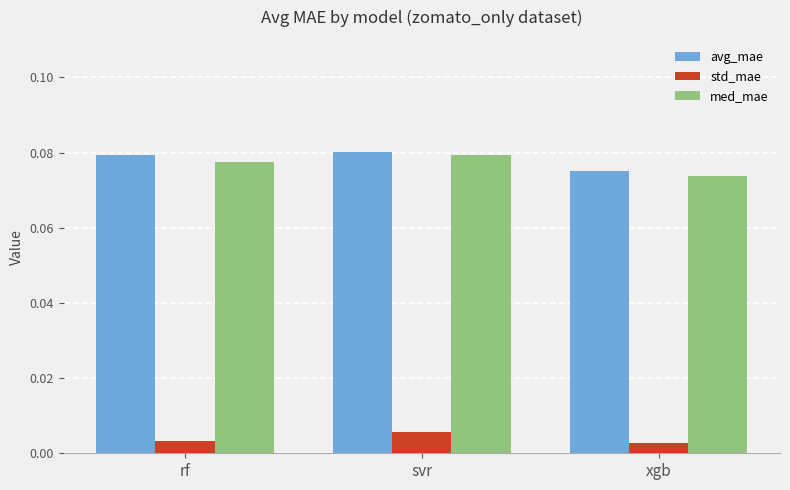

Is the value of std_mae at svr greater than the value of avg_mae at rf?

No